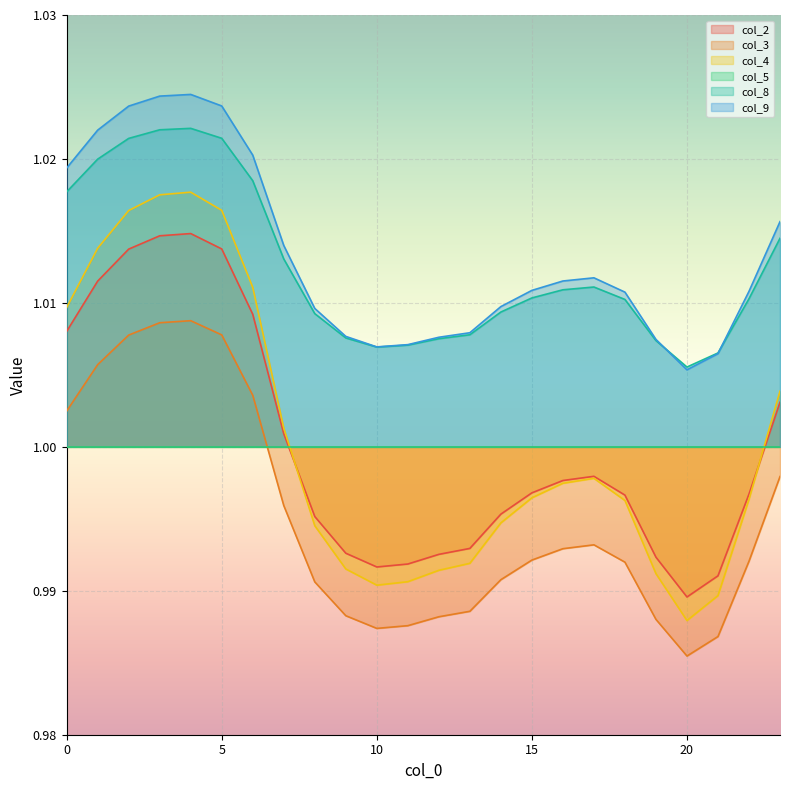

What is the average value of the col_2 series?

1.0